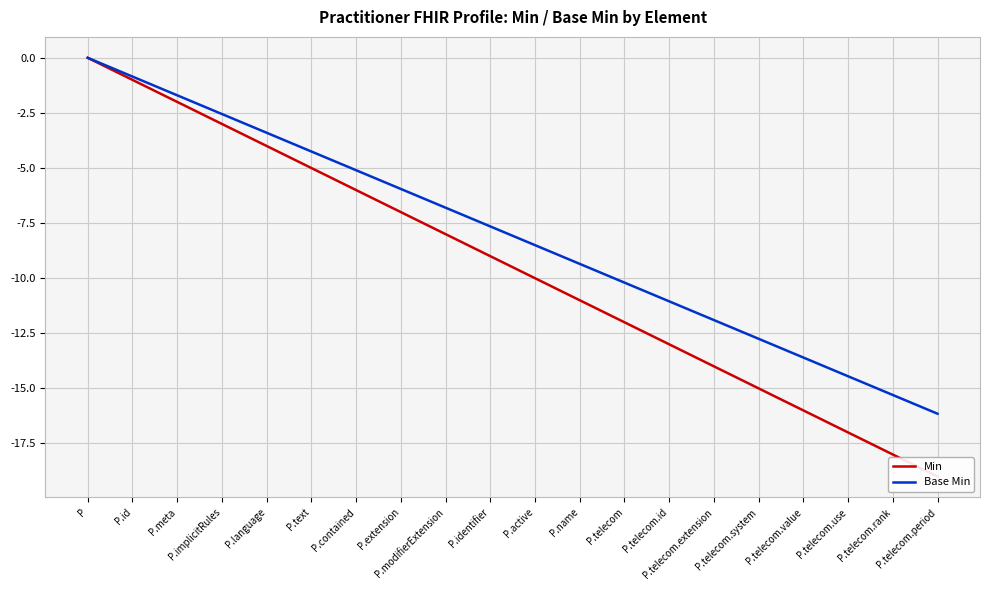

How many values in Base Min are below zero?

19